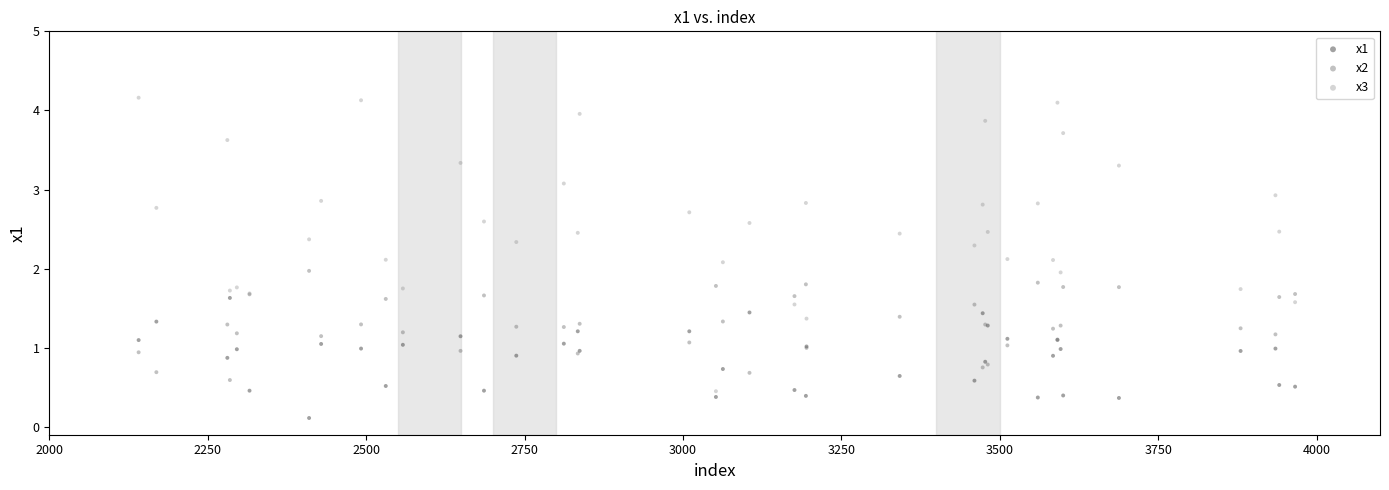

What are all the series names shown in the legend?

x1, x2, x3